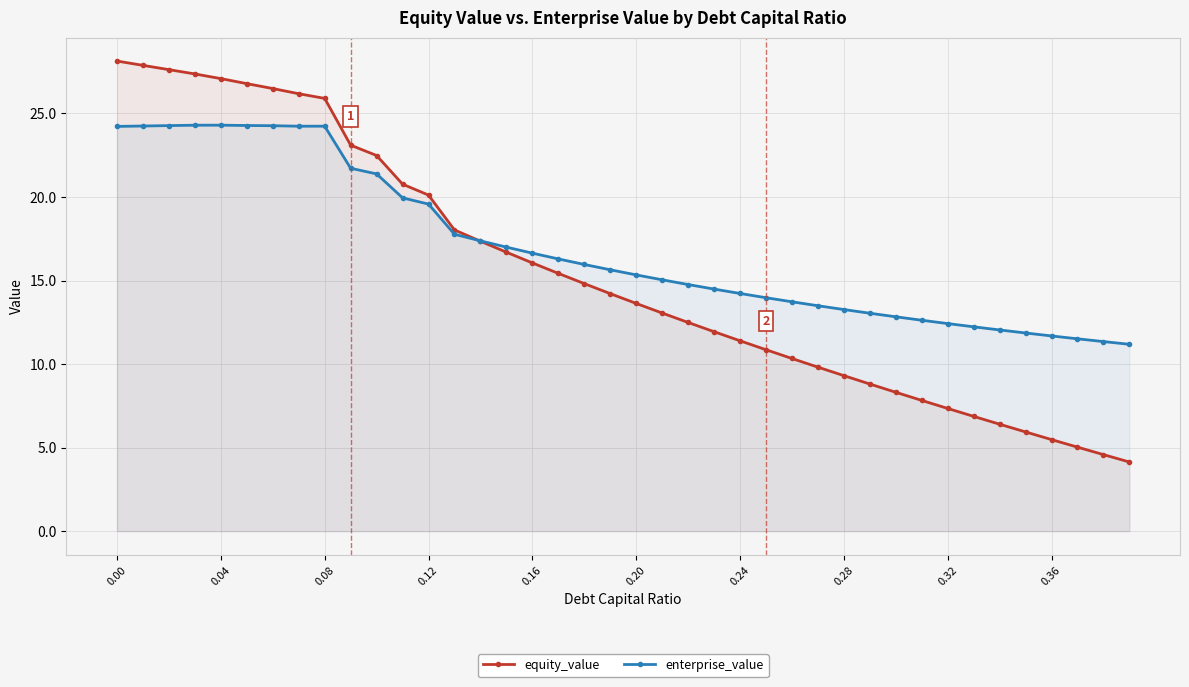

What is the highest value of the enterprise_value series?

24.3